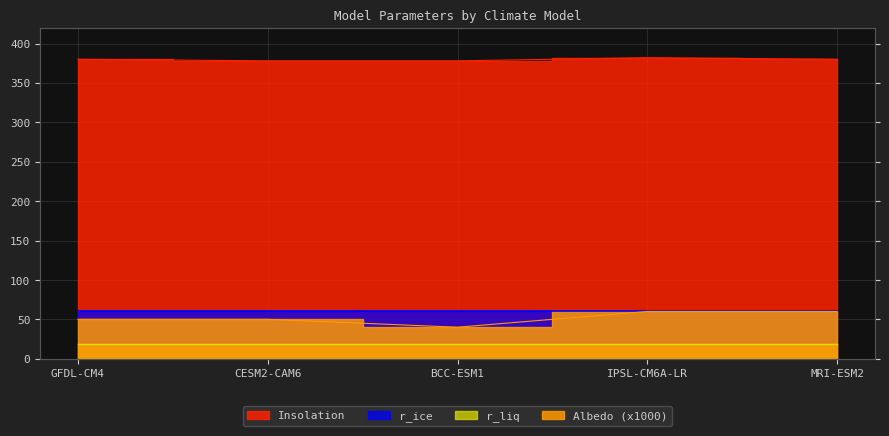

Where is Albedo nearest to the value 50?

GFDL-CM4